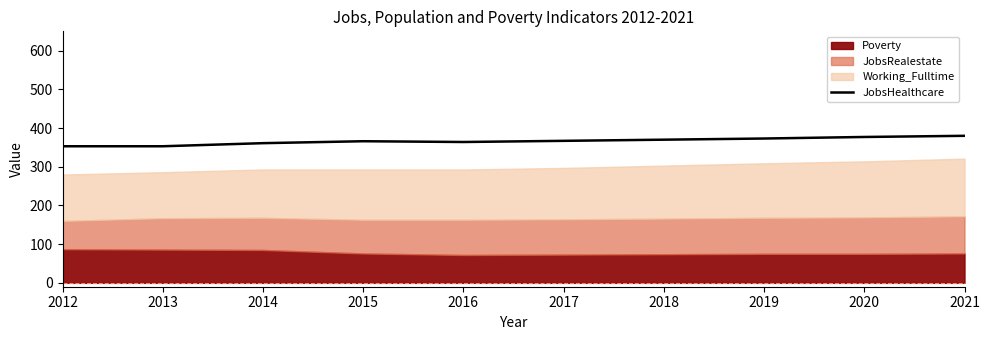

Where does the data first go above 367?

2018